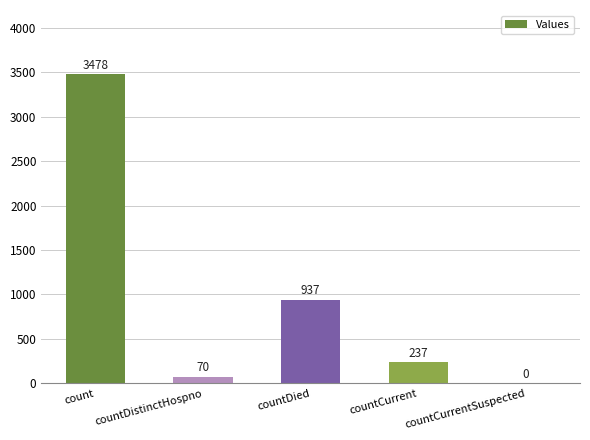

The value at countDistinctHospno is 70. True or false?

True